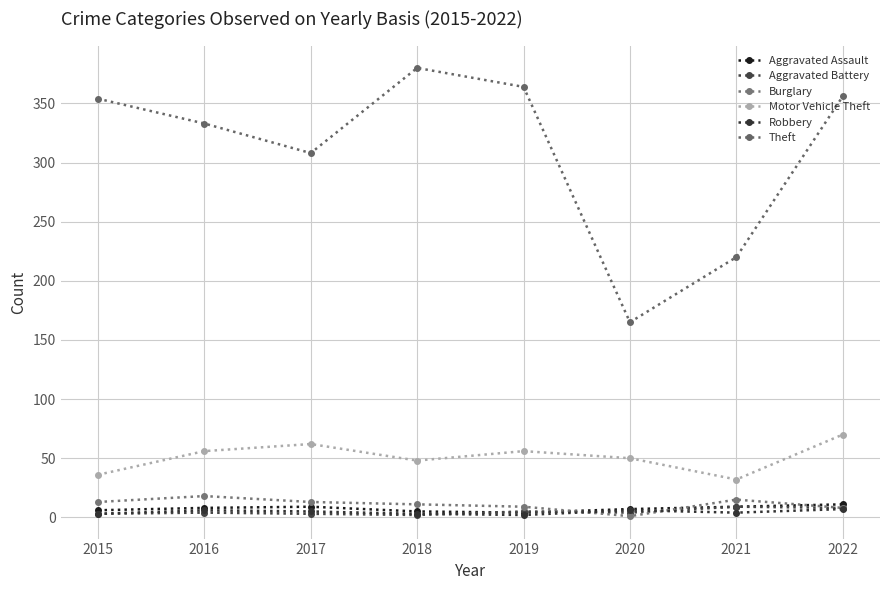

In Aggravated Assault, how many points are lower than both neighbors (excluding endpoints)?

1